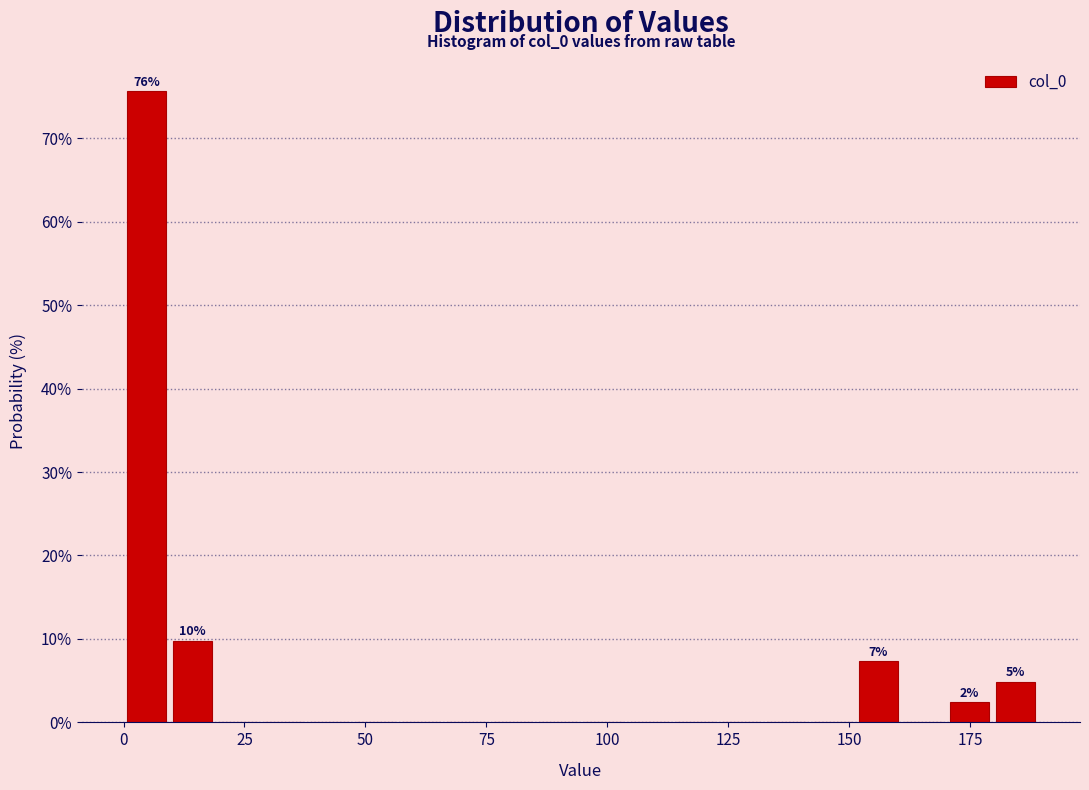

Around what value on the x-axis is the tallest bar? Give the approximate position of its centre, as read against the axis.

5